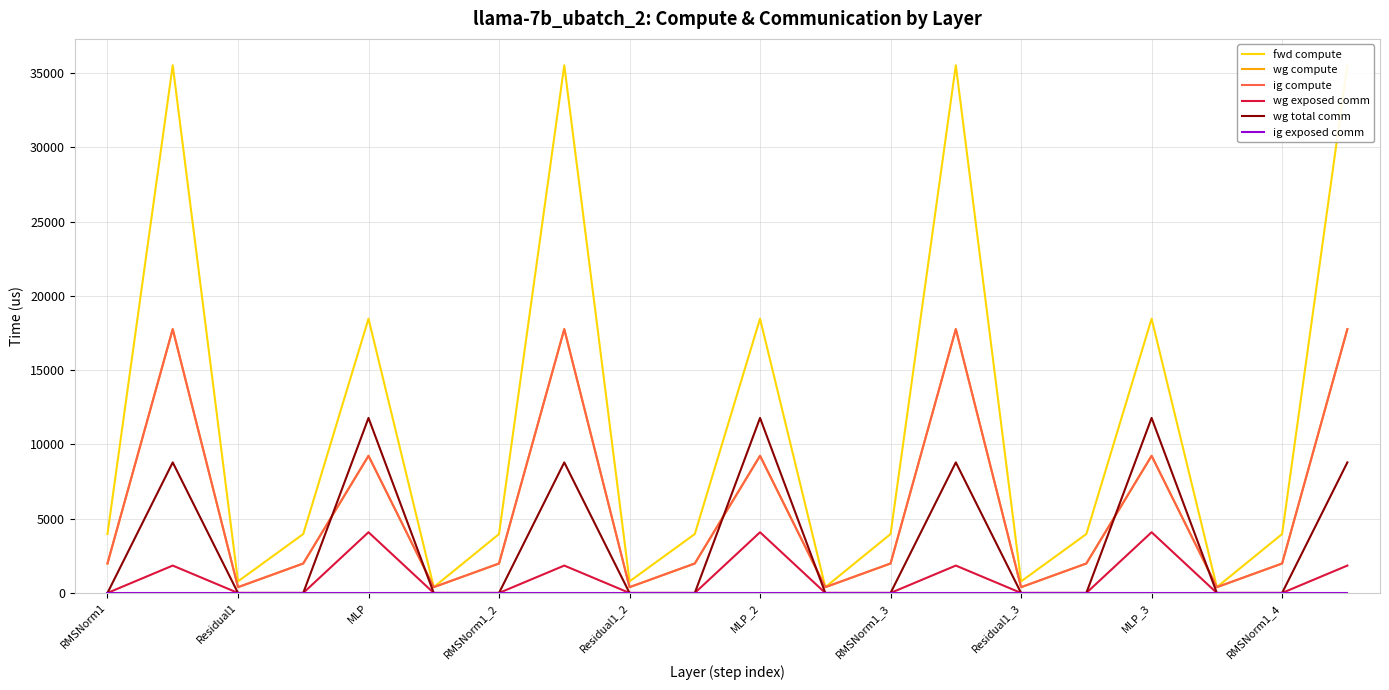

Which series has the widest spread of values?

fwd compute